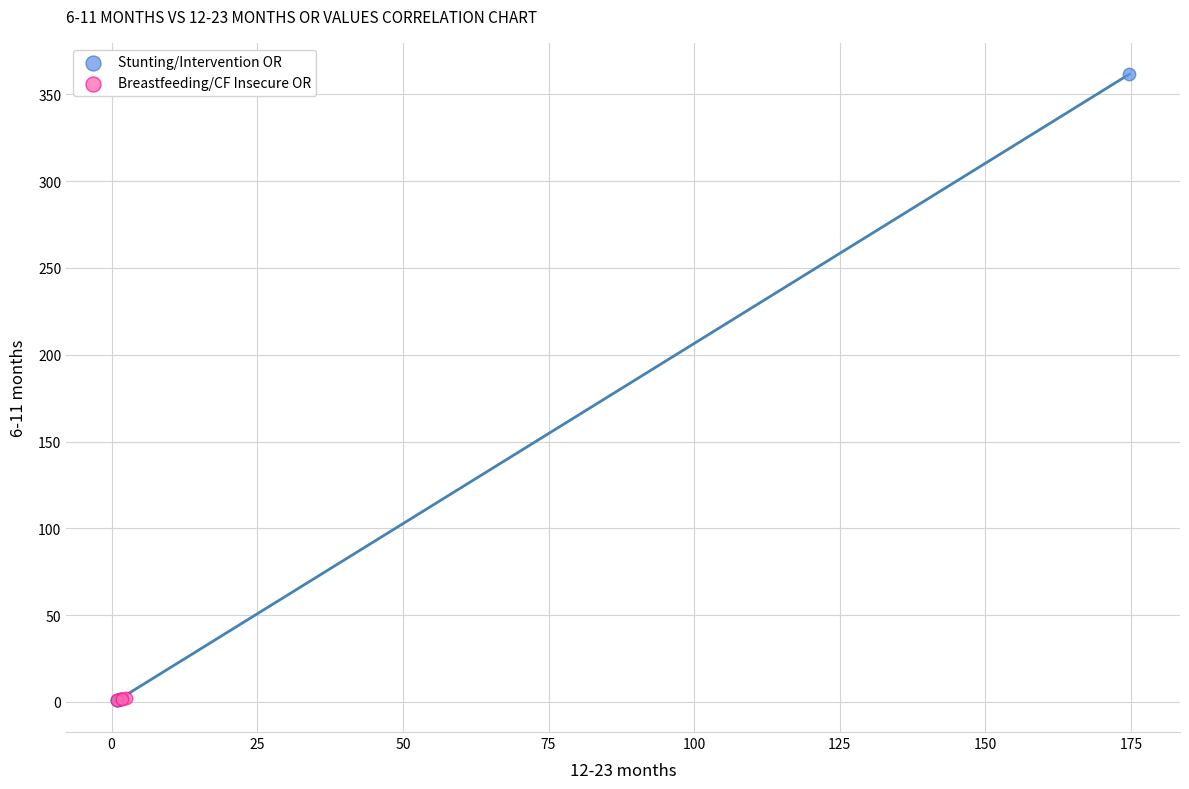

Which series contains the highest Y value?

Stunting/Intervention OR